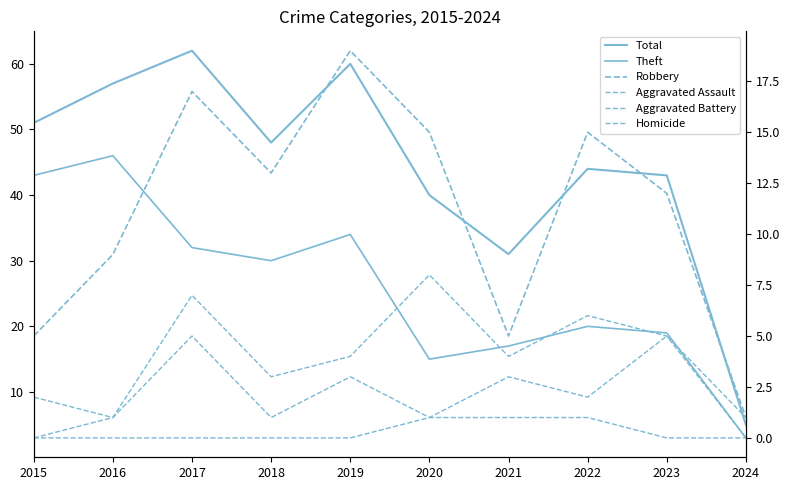

Does the chart have visible grid lines?

No